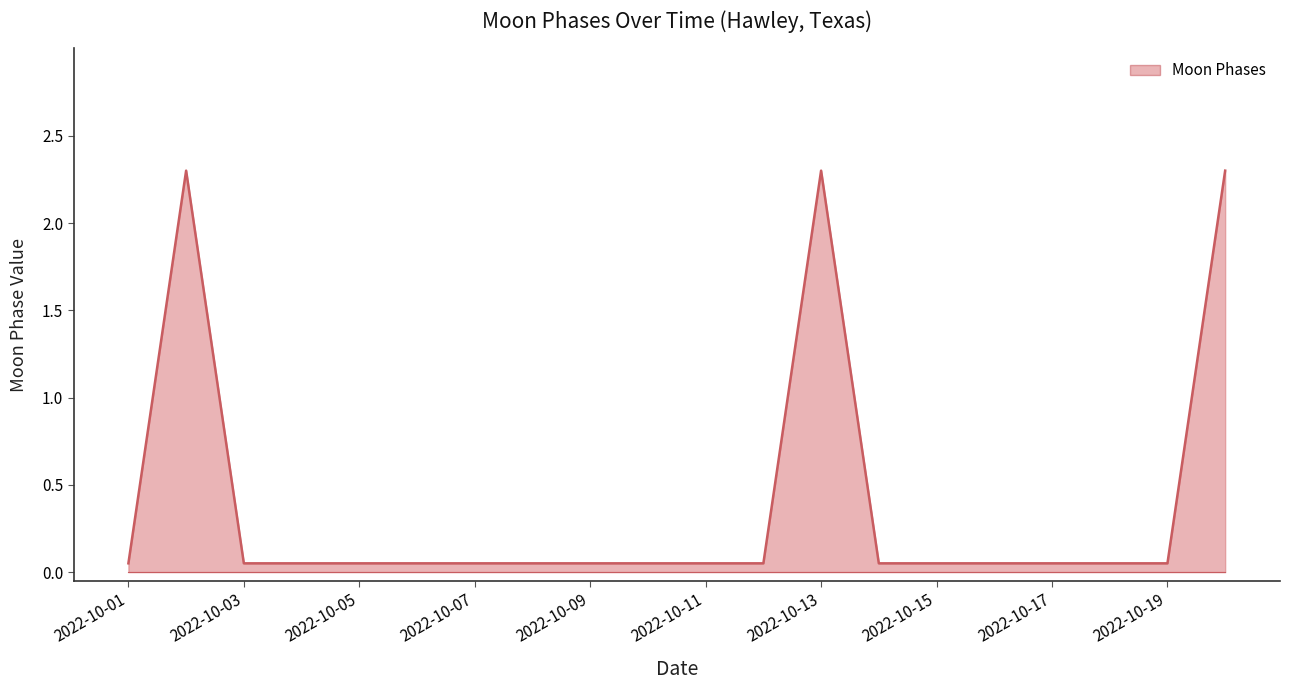

What is the greatest value displayed?

2.3